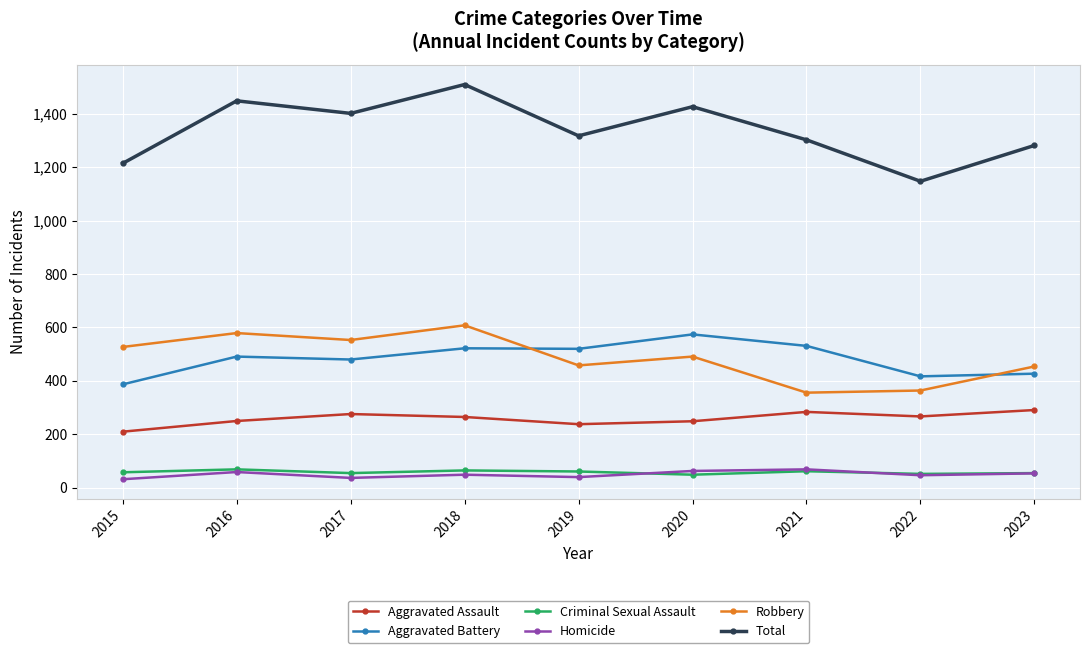

How many values in the Total series are below 1317?

4